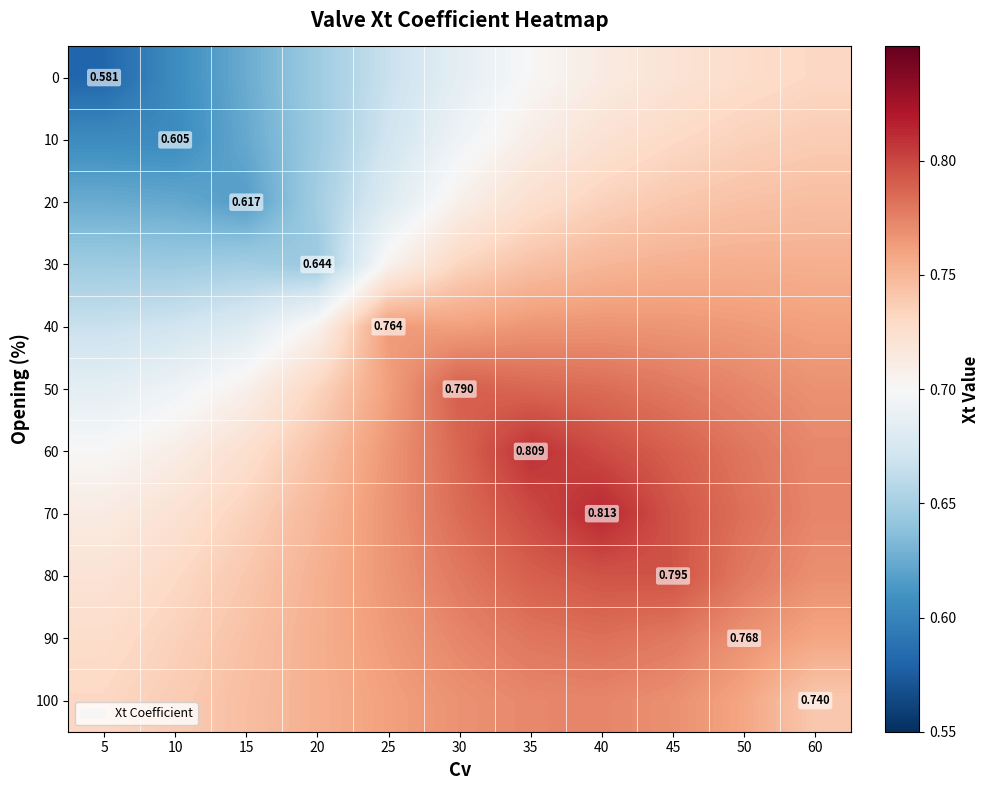

Is the value of 100 at 35 greater than the value of 10 at 45?

Yes